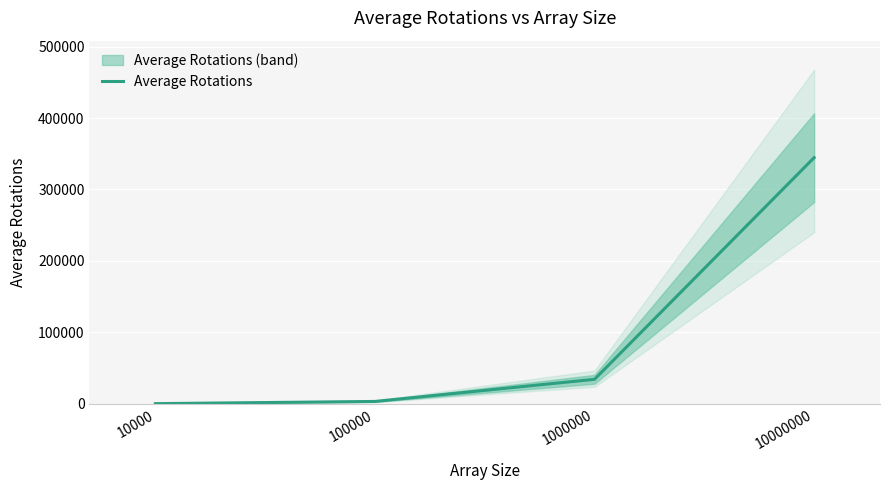

Reading left to right, list all the values displayed in this chart.

10000=346.6	100000=3452.3	1000000=34404.1	10000000=344566.7